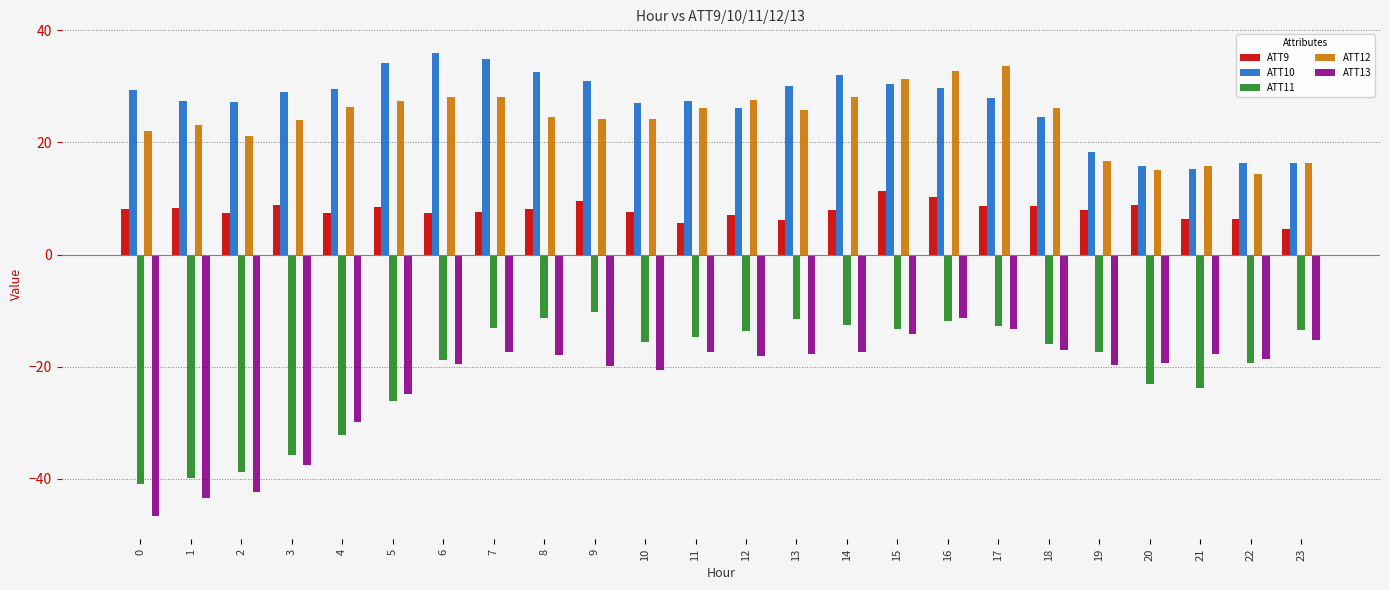

Which category has the highest value across all series?

6